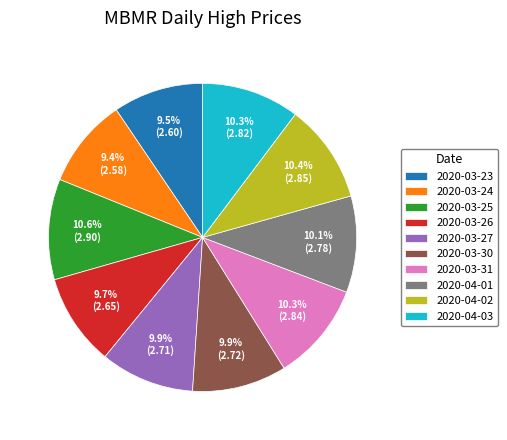

Approximately how many times larger is the value at 2020-03-25 compared to 2020-03-27?

1.1